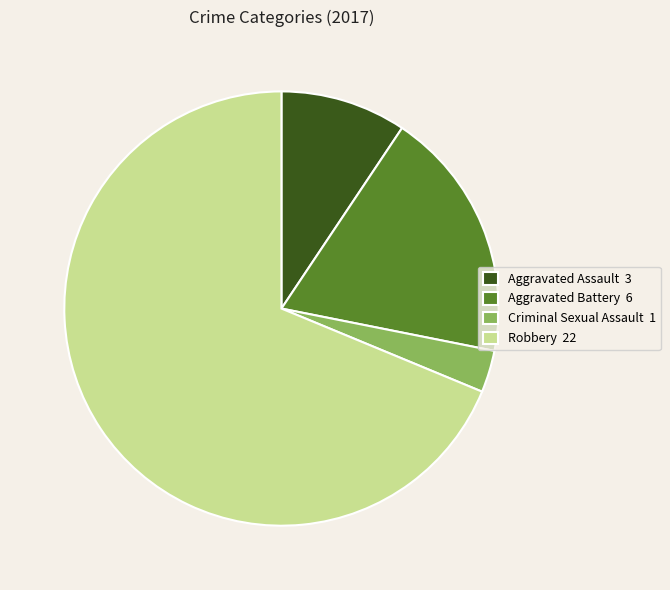

Which has a higher value, Criminal Sexual Assault 1 or Robbery 22?

Robbery 22